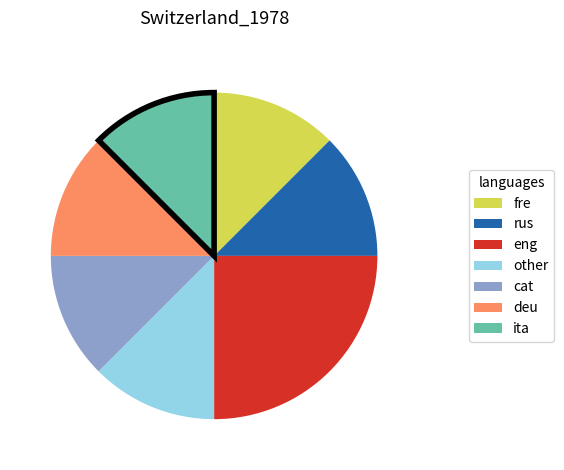

Which category has the biggest portion of the pie?

eng